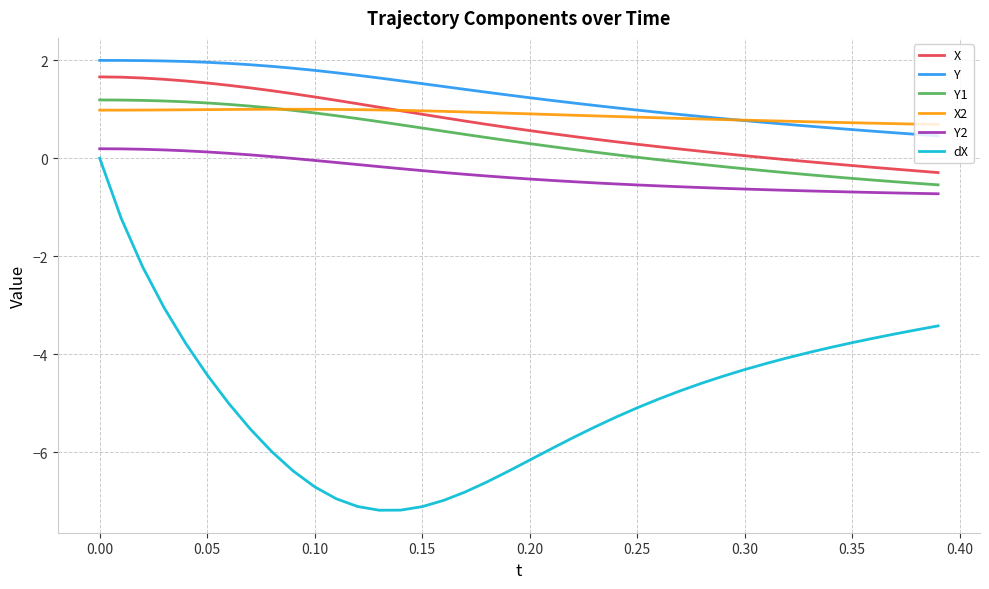

True or false: dX and X2 intersect in this chart.

False